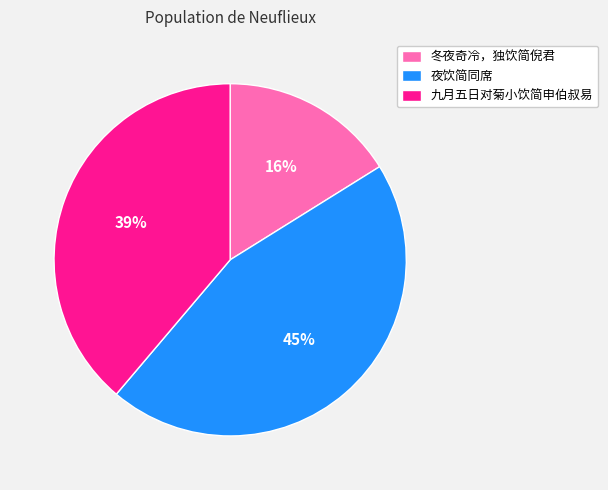

To the nearest percent, what is the combined percentage of 九月五日对菊小饮简申伯叔易 and 冬夜奇冷，独饮简倪君?

55%